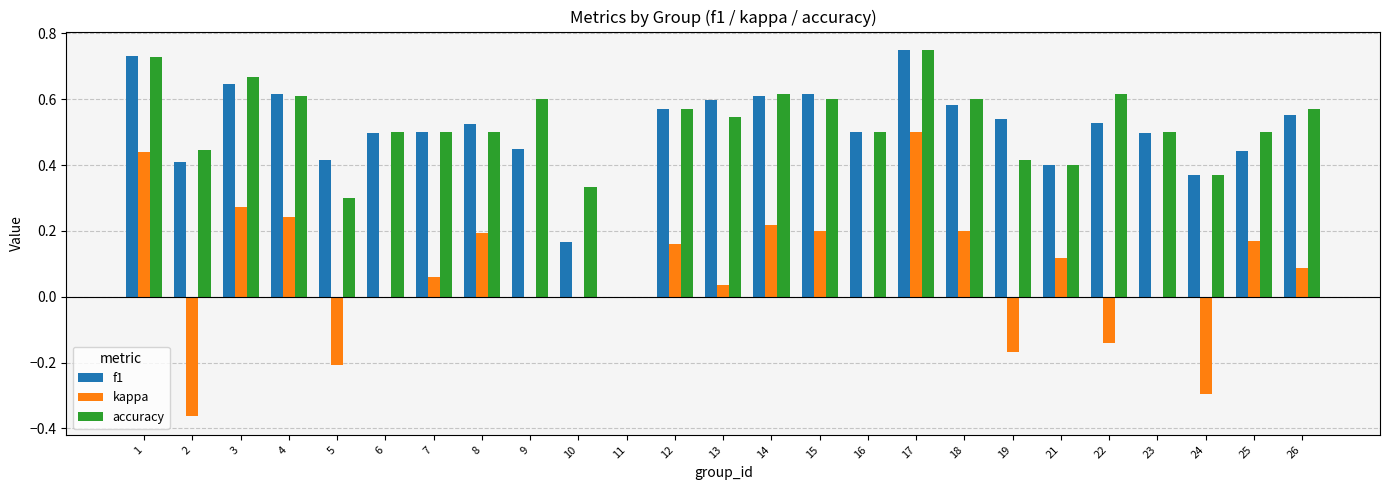

At which category is the sum across all series the highest?

17